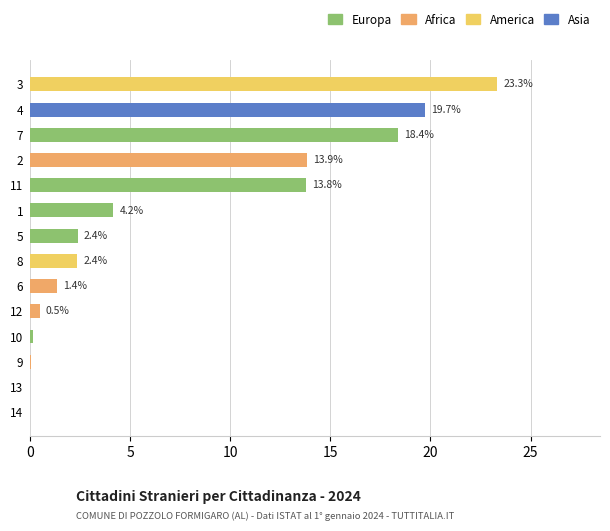

Which category has the highest value across all series?

3